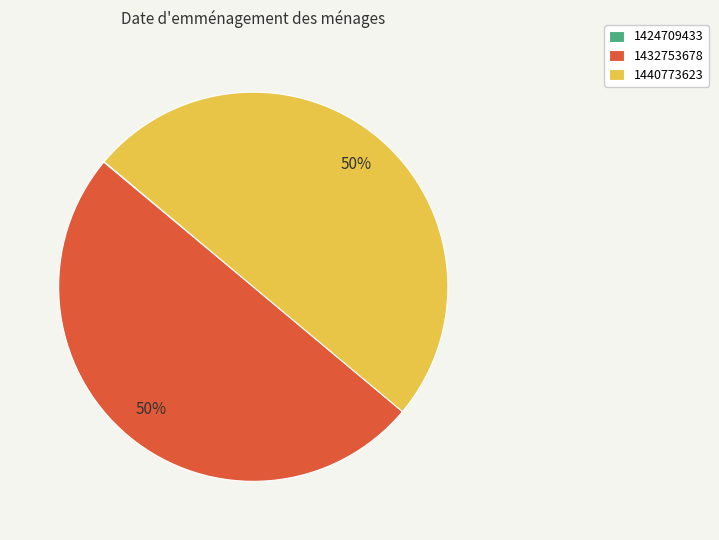

Is the sum of 1432753678 and 1440773623 greater than half?

Yes